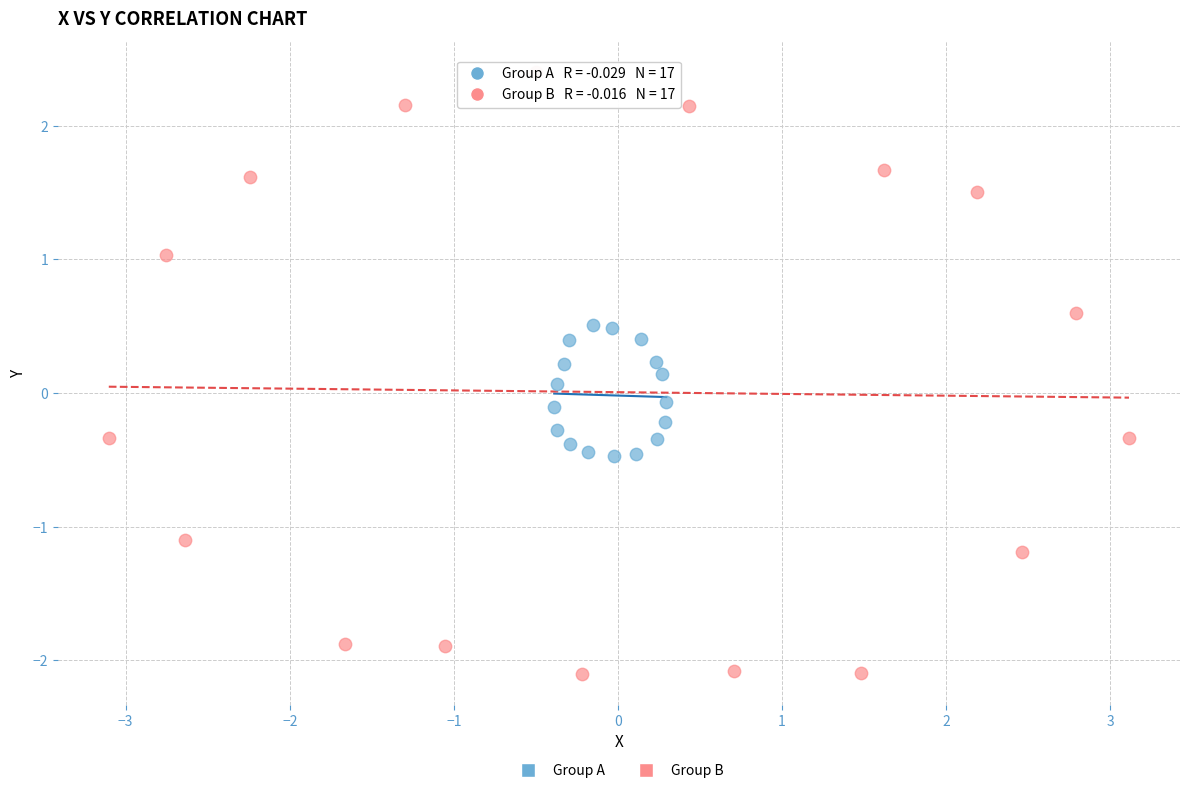

Which series contains the highest Y value?

Group B